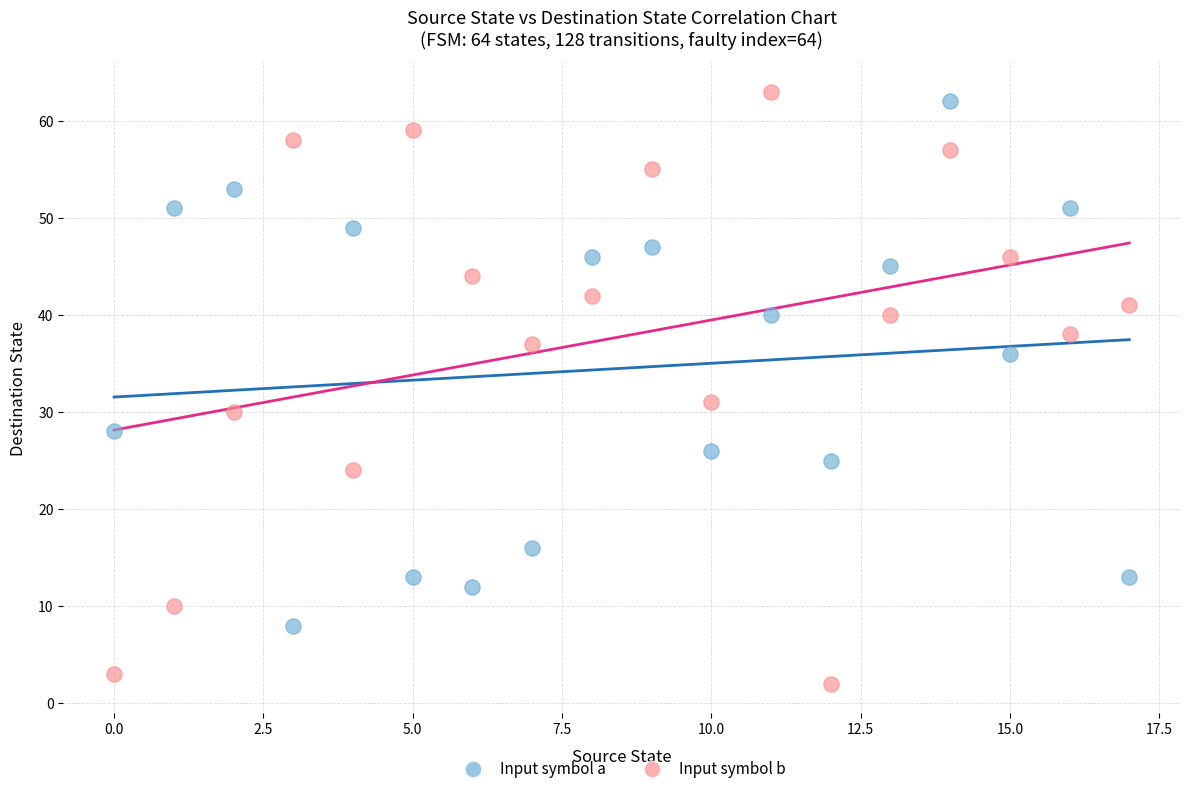

In the Input symbol b series, what Y value is closest to 32?

31